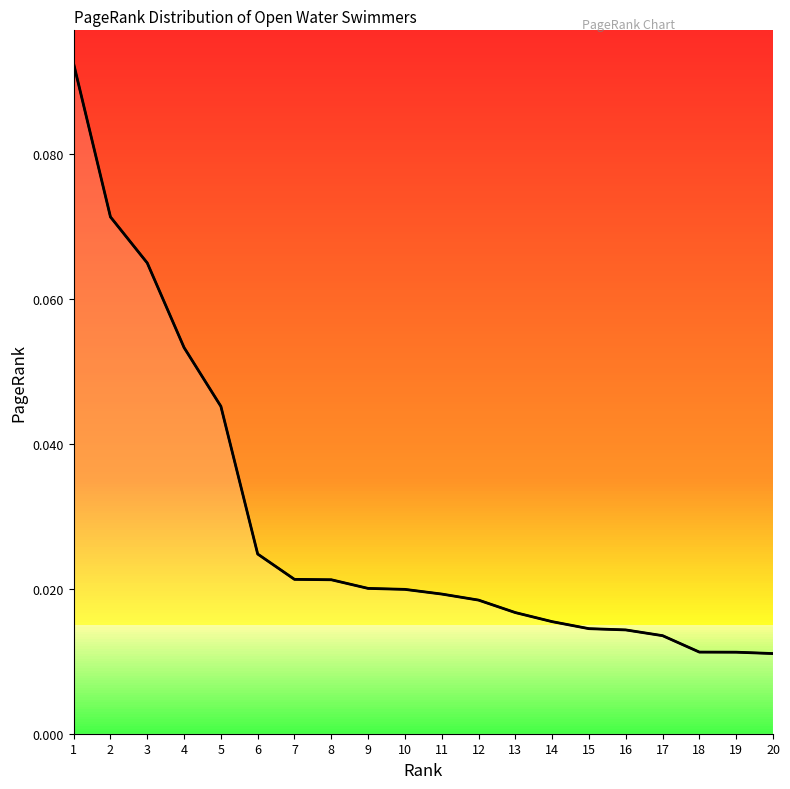

Count the number of categories in the chart.

20